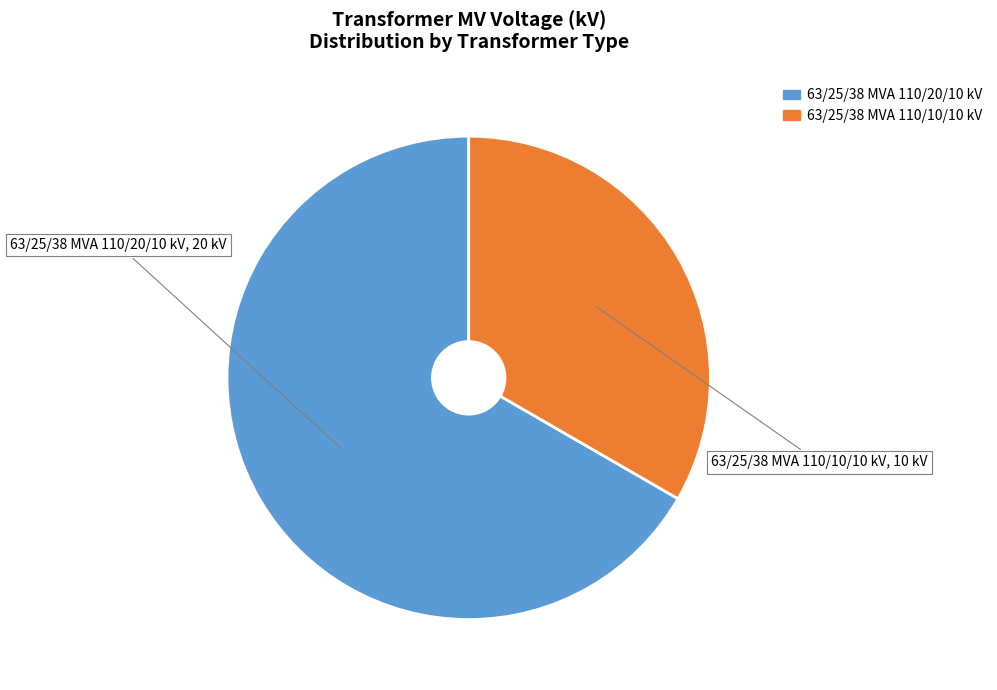

Do 63/25/38 MVA 110/10/10 kV and 63/25/38 MVA 110/20/10 kV together represent more than half of the pie?

Yes